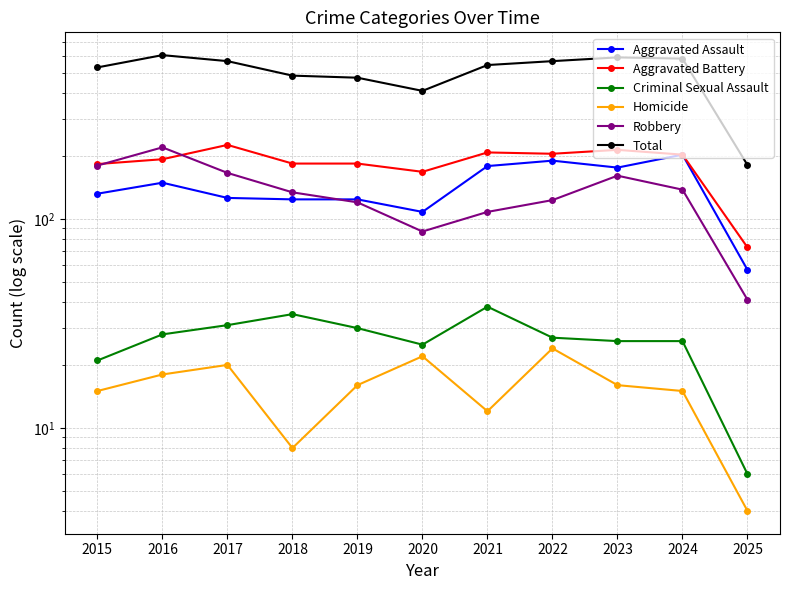

True or false: Total has more than 2 points higher than both neighbors.

False